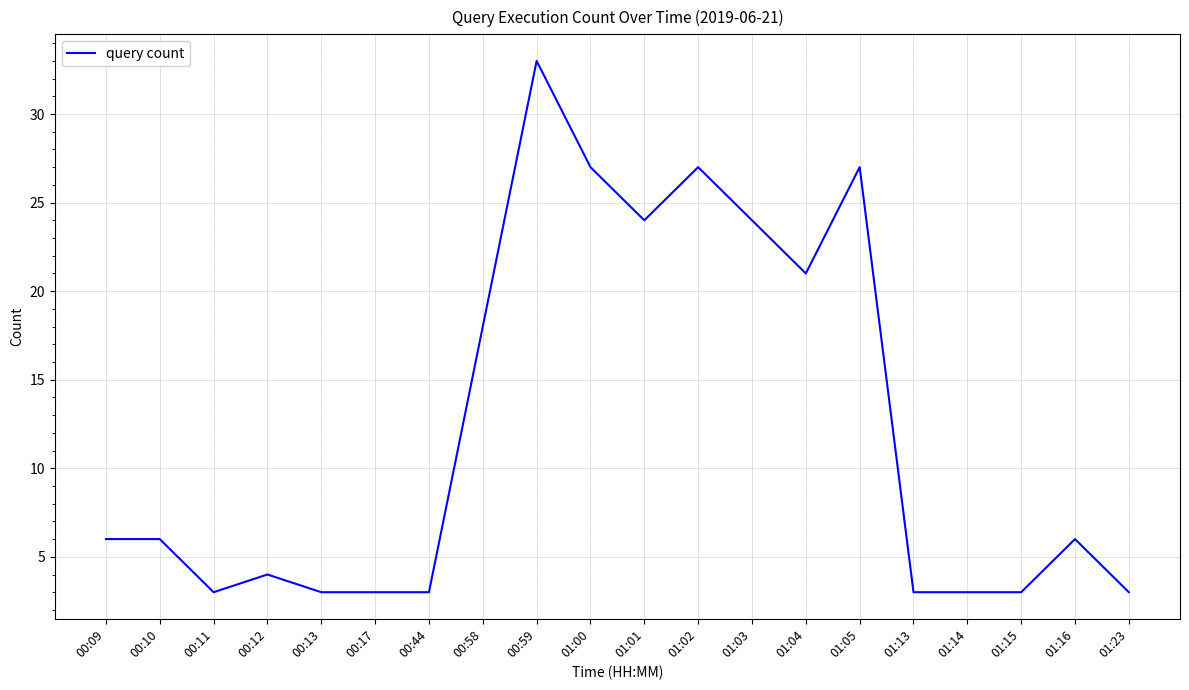

Reading left to right, list all the values displayed in this chart.

00:09=6	00:10=6	00:11=3	00:12=4	00:13=3	00:17=3	00:44=3	00:58=18	00:59=33	01:00=27	01:01=24	01:02=27	01:03=24	01:04=21	01:05=27	01:13=3	01:14=3	01:15=3	01:16=6	01:23=3